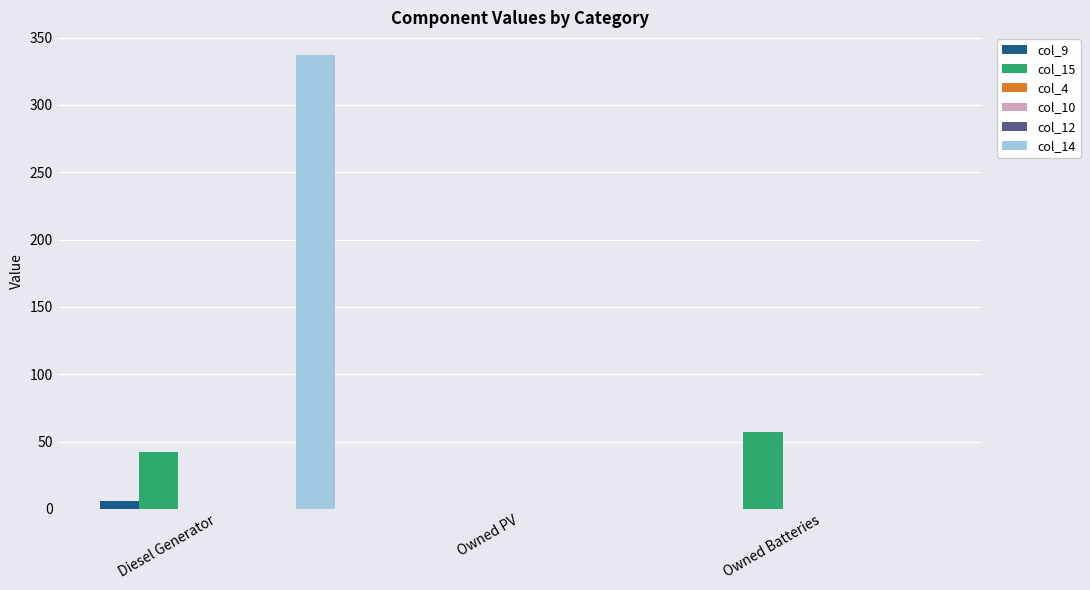

What is the difference between the maximum and minimum values in the col_15 series?

57.0